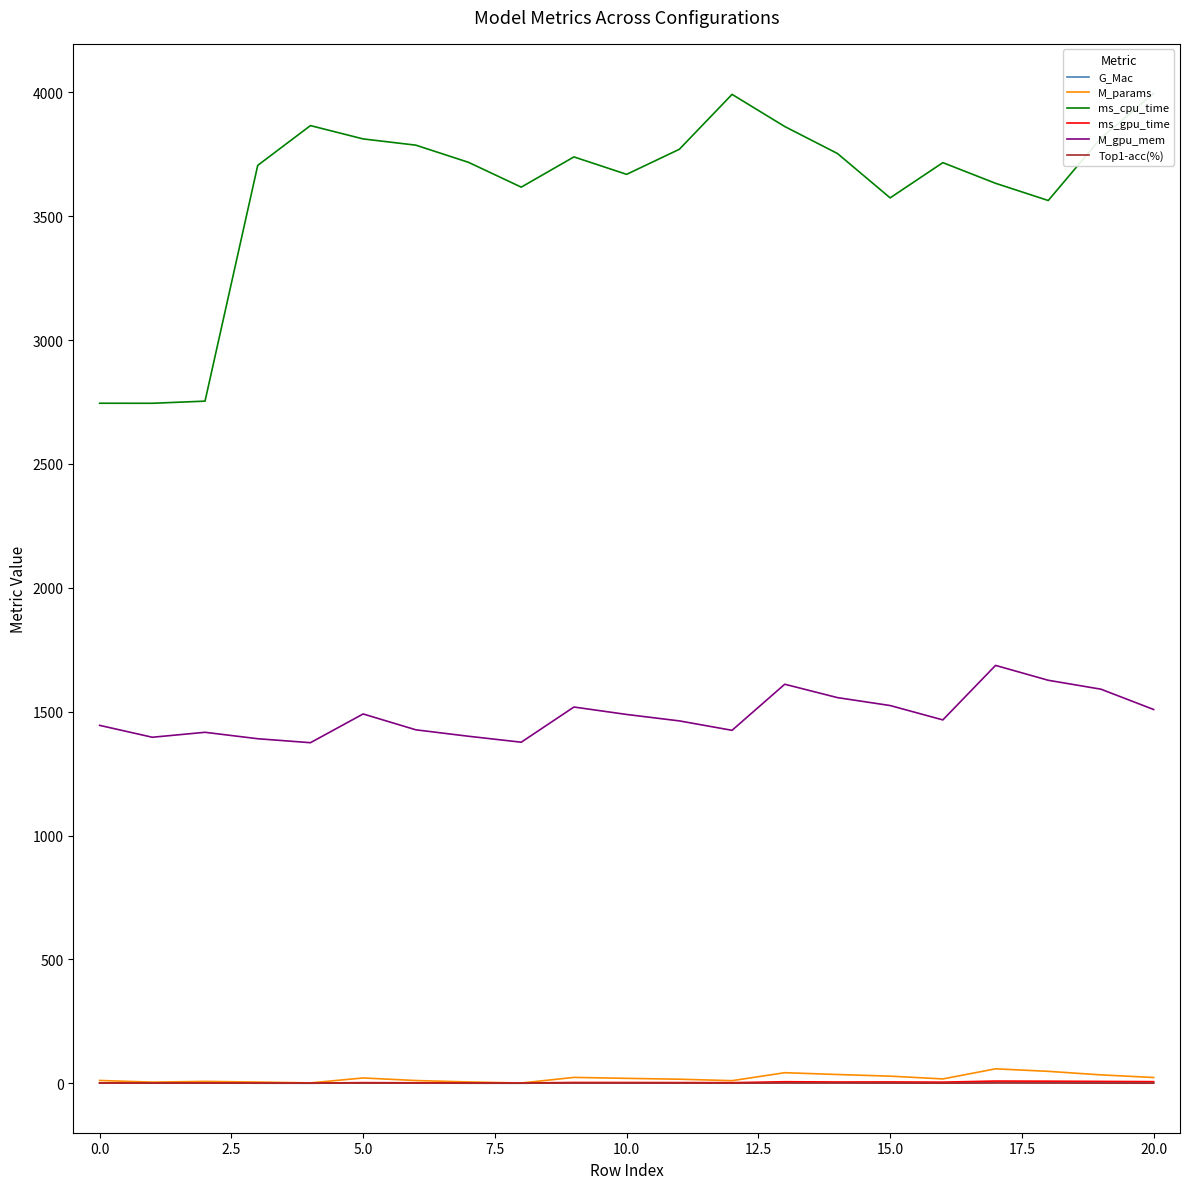

The M_params series shows 11.2 at 0.0. True or false?

True